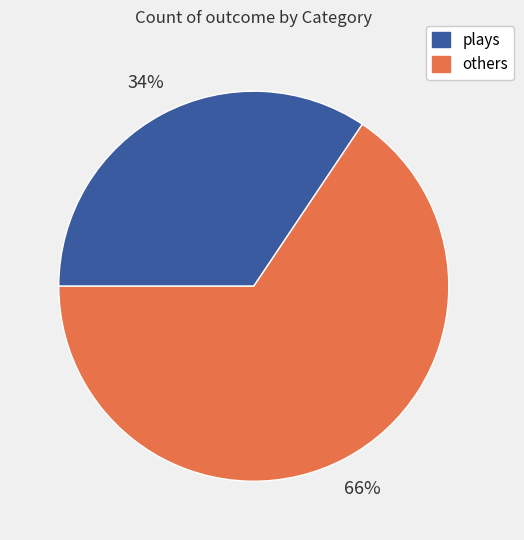

Is it true that others is 56% of the pie?

False